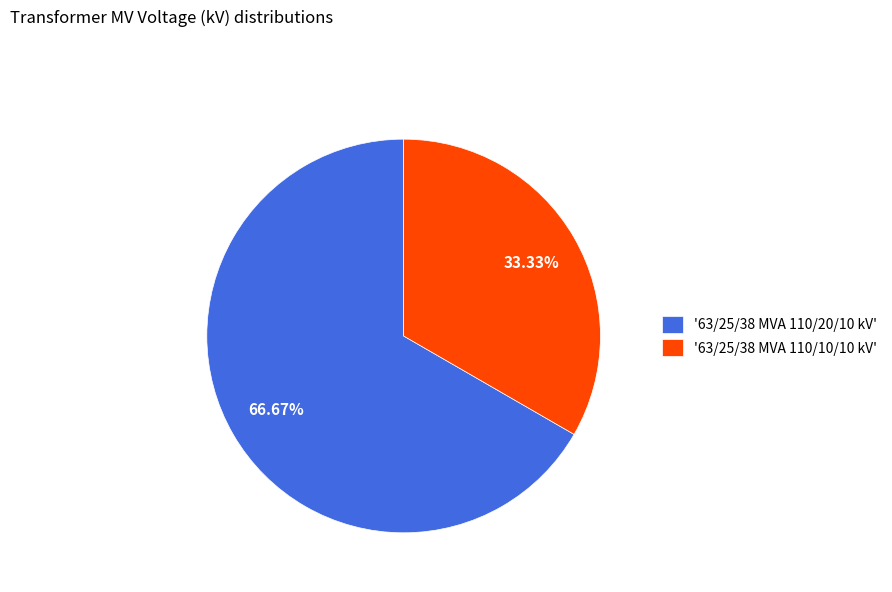

What is the smallest slice in the pie chart?

'63/25/38 MVA 110/10/10 kV'